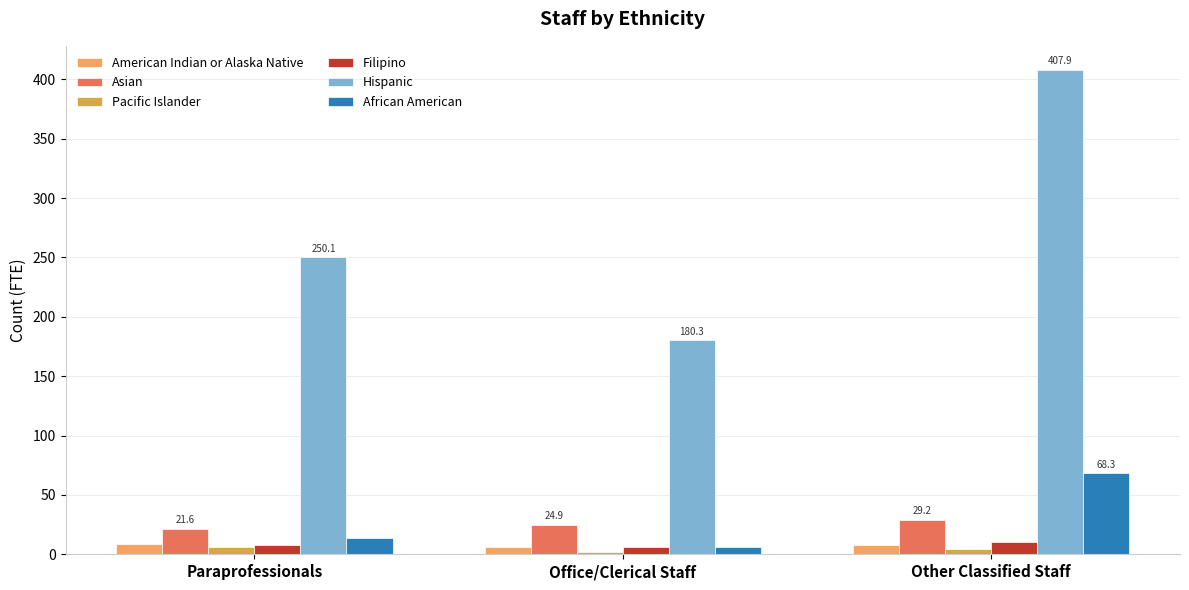

What is the minimum value shown in the chart?

2.3